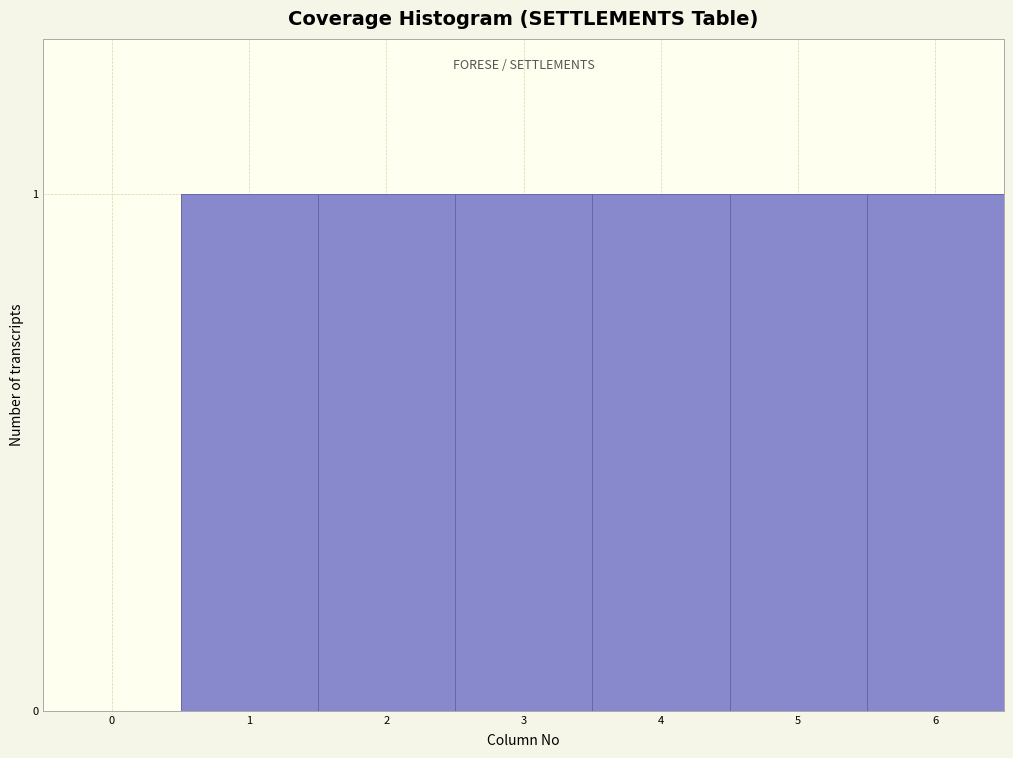

Reading right to left, what are all the values shown in this chart?

6=1	5=1	4=1	3=1	2=1	1=1	0=0